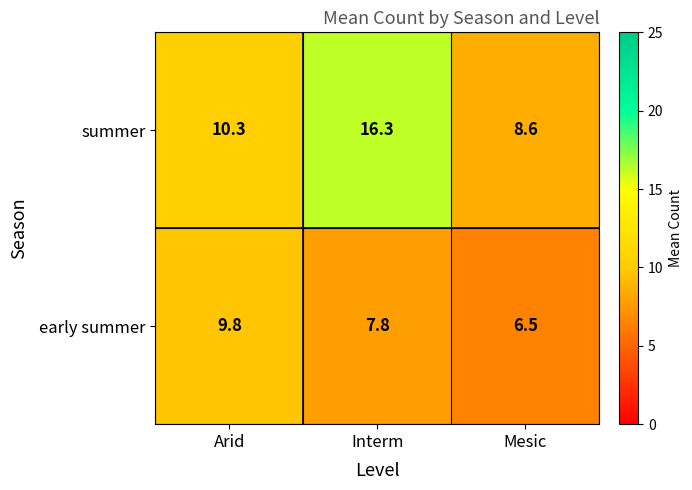

At which label is early summer closest to 8?

Interm